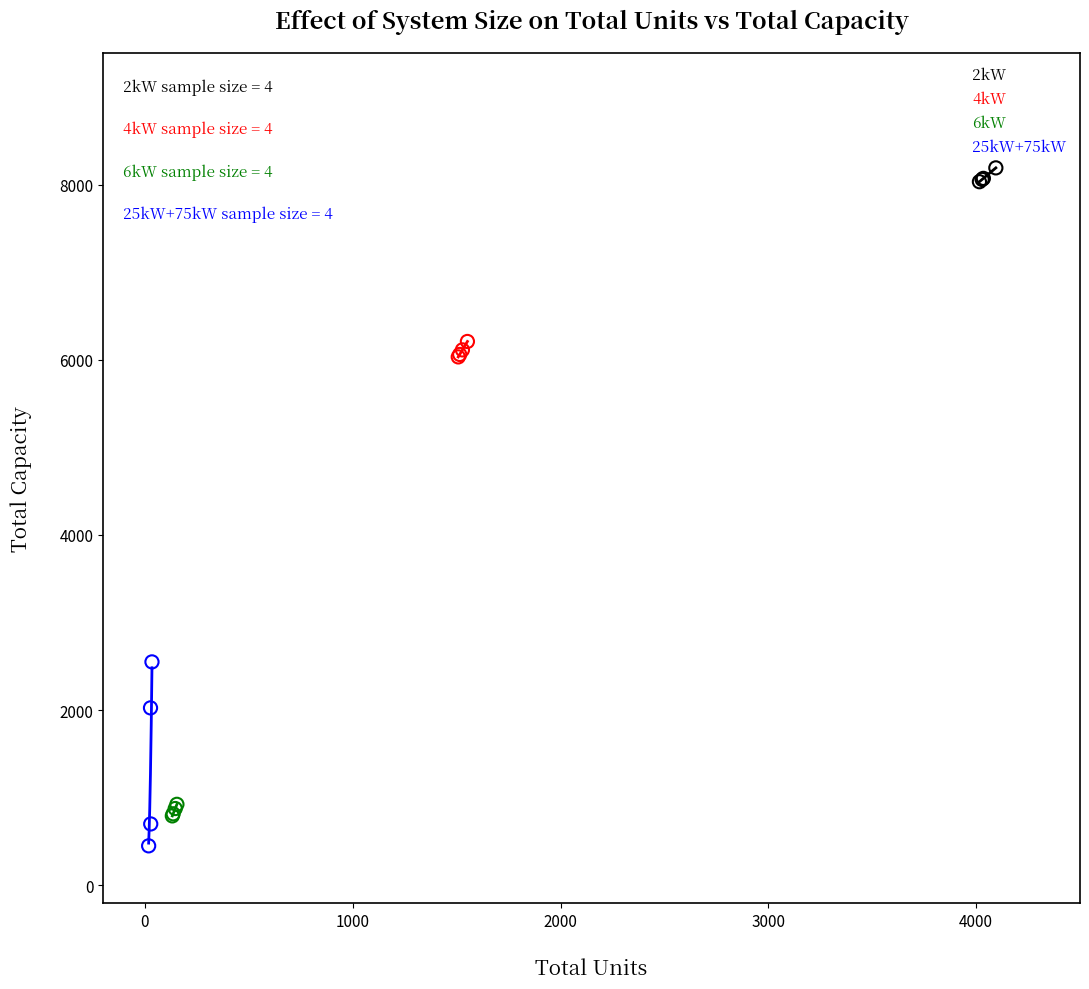

Which series has the widest spread of Y values?

25kW+75kW